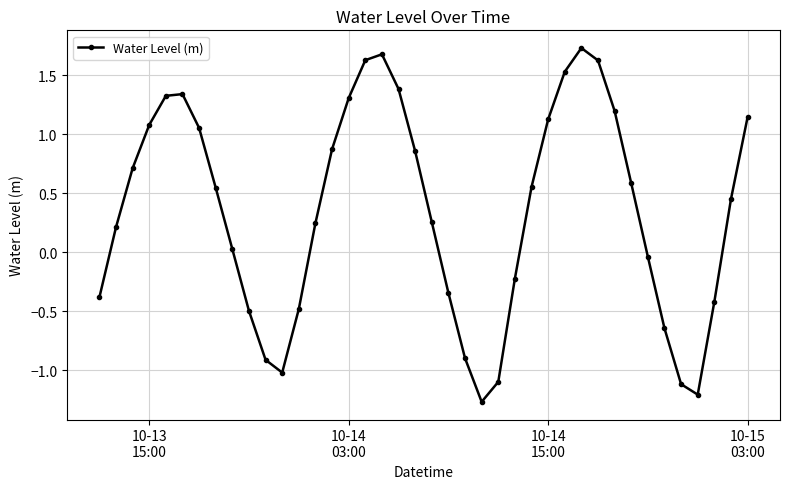

How many values are below 0?

15